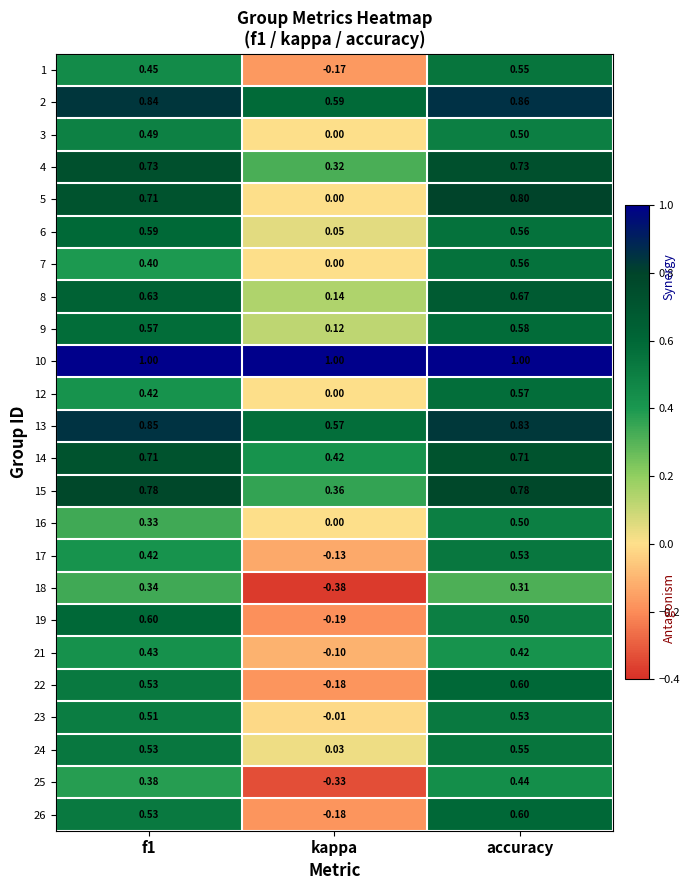

At how many categories does at least one series exceed 0?

3